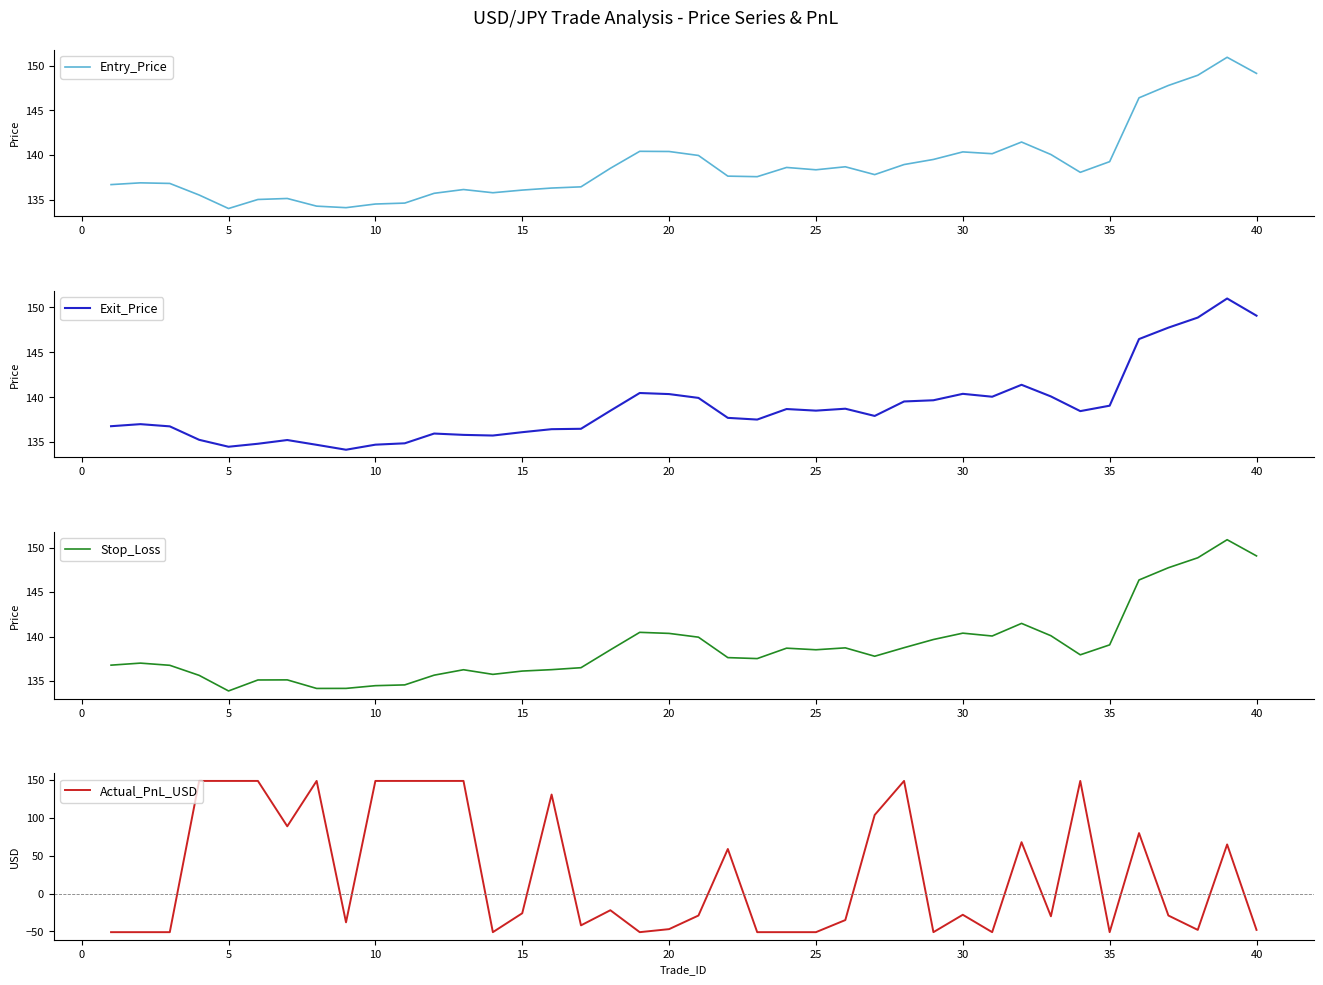

Is it true that Entry_Price equals 138.4 at 25?

True